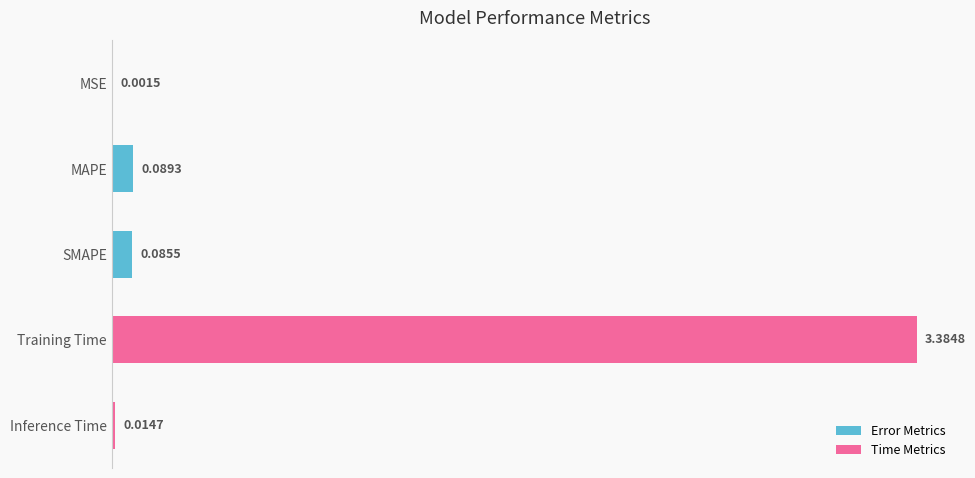

What is the change in value from MSE to MAPE?

+0.1